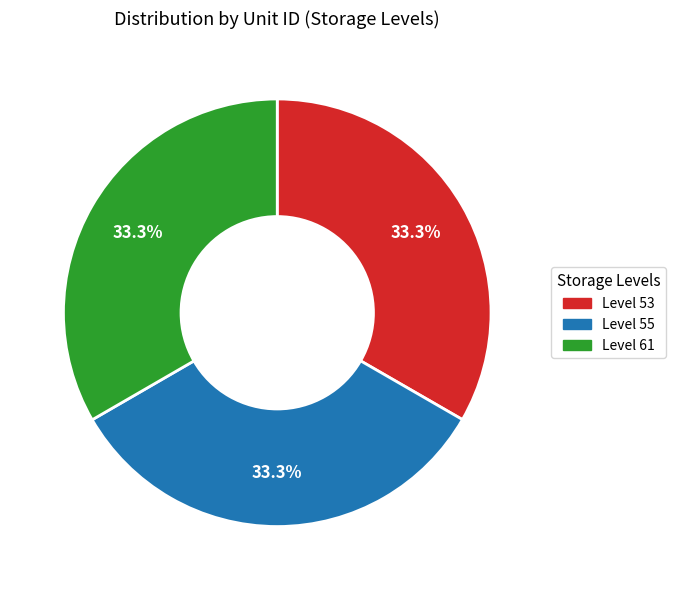

What is the ratio of the value at Level 61 to the value at Level 53?

1.0